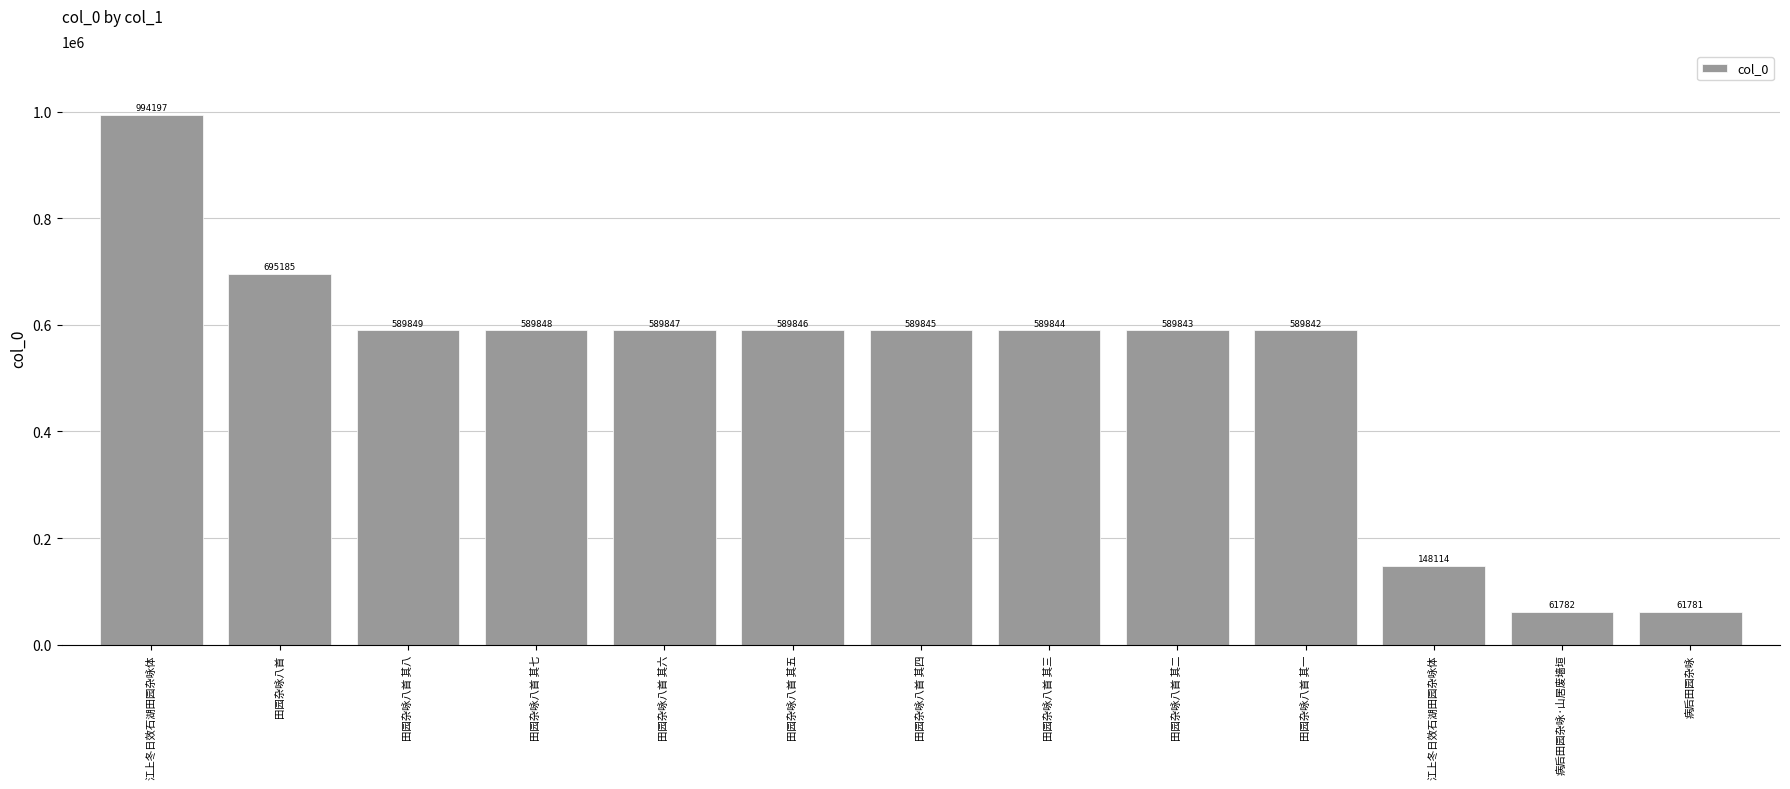

What is the label of the 13th bar from the left?

病后田园杂咏